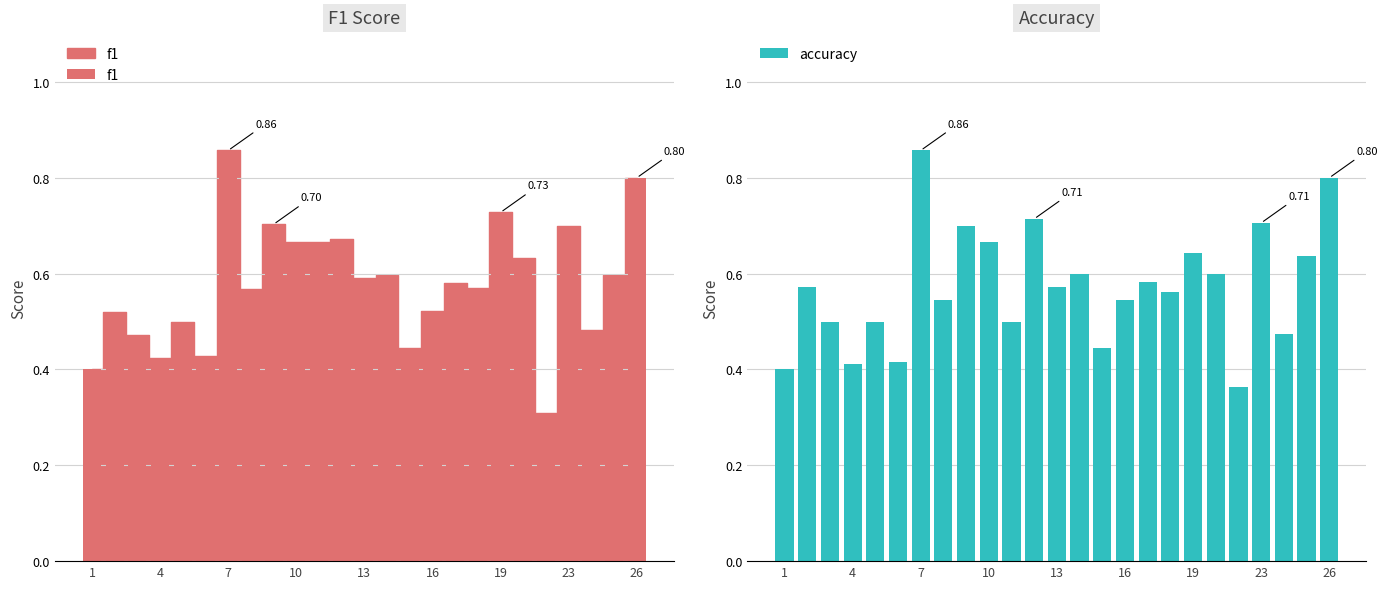

What is the sum of all accuracy values?

14.3